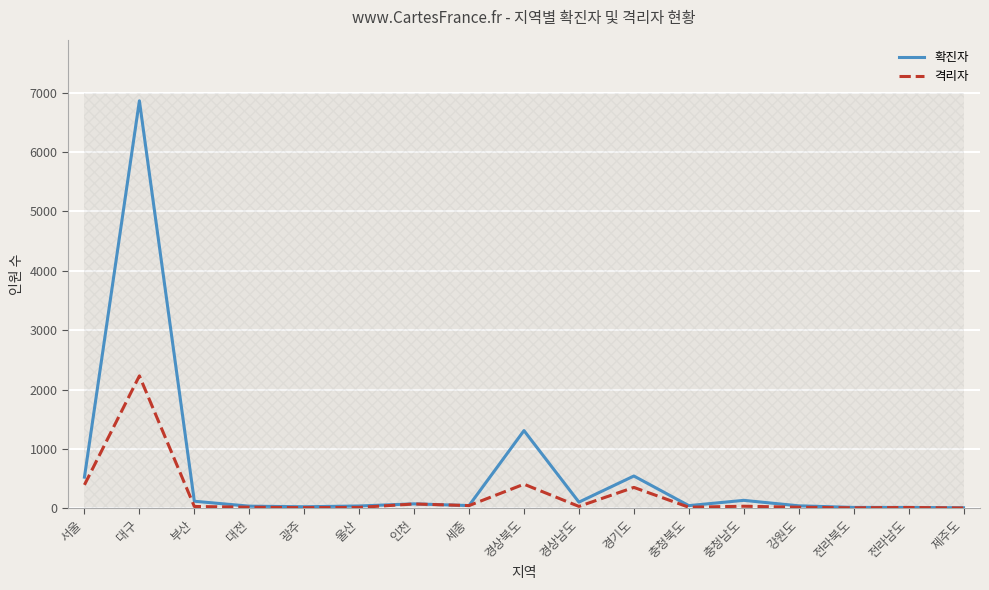

What is the difference between the maximum and minimum values in the 격리자 series?

2226